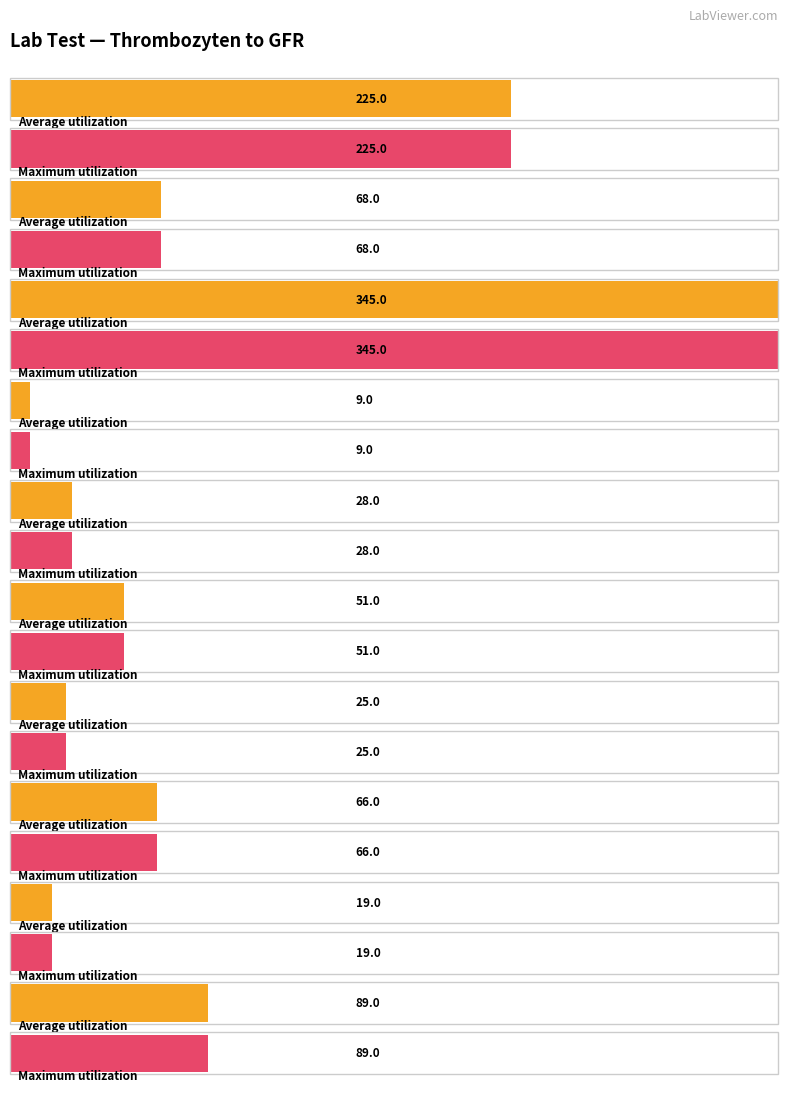

Reading right to left, list all the values displayed in this chart.

Average utilization: GFR=89	GGT=19	AP=66	GPT/ALT=25	GOT/AST=51	Harnstoff=28	Leukozyten=9	LDH=345	Quick=68	Thrombozyten=225
Maximum utilization: GFR=89	GGT=19	AP=66	GPT/ALT=25	GOT/AST=51	Harnstoff=28	Leukozyten=9	LDH=345	Quick=68	Thrombozyten=225